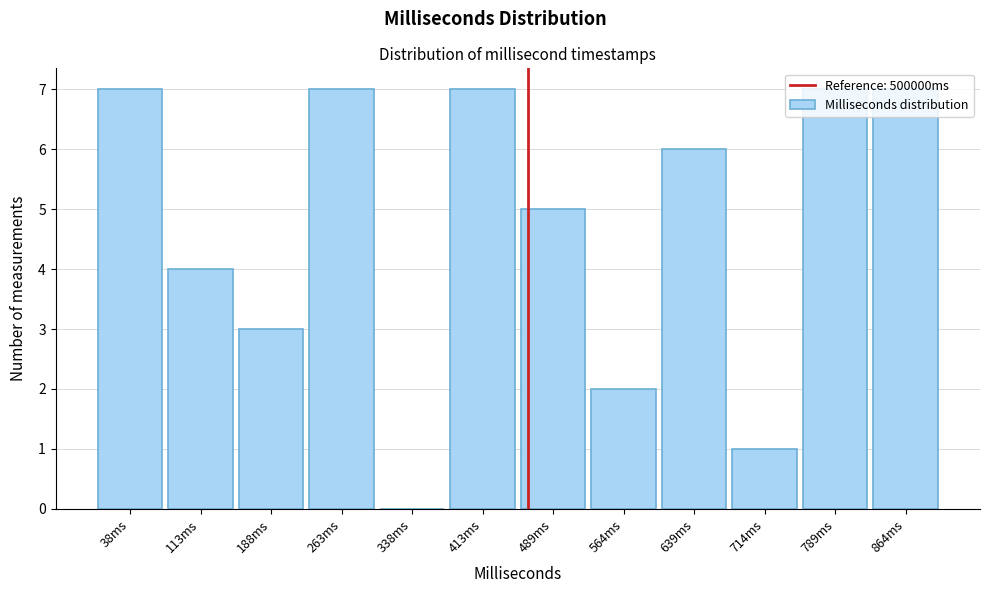

What is the change in value from 489ms to 714ms?

-4